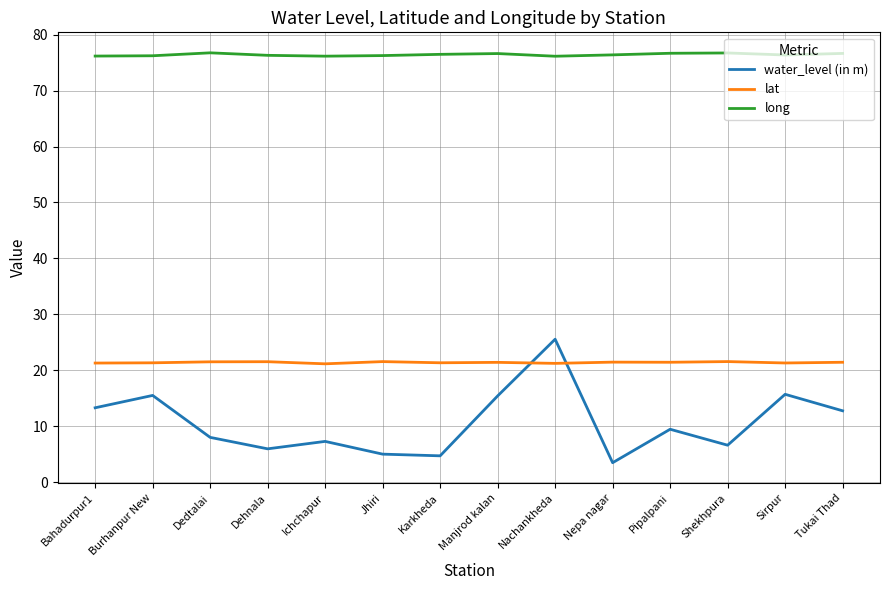

What position from the left is Dedtalai?

3